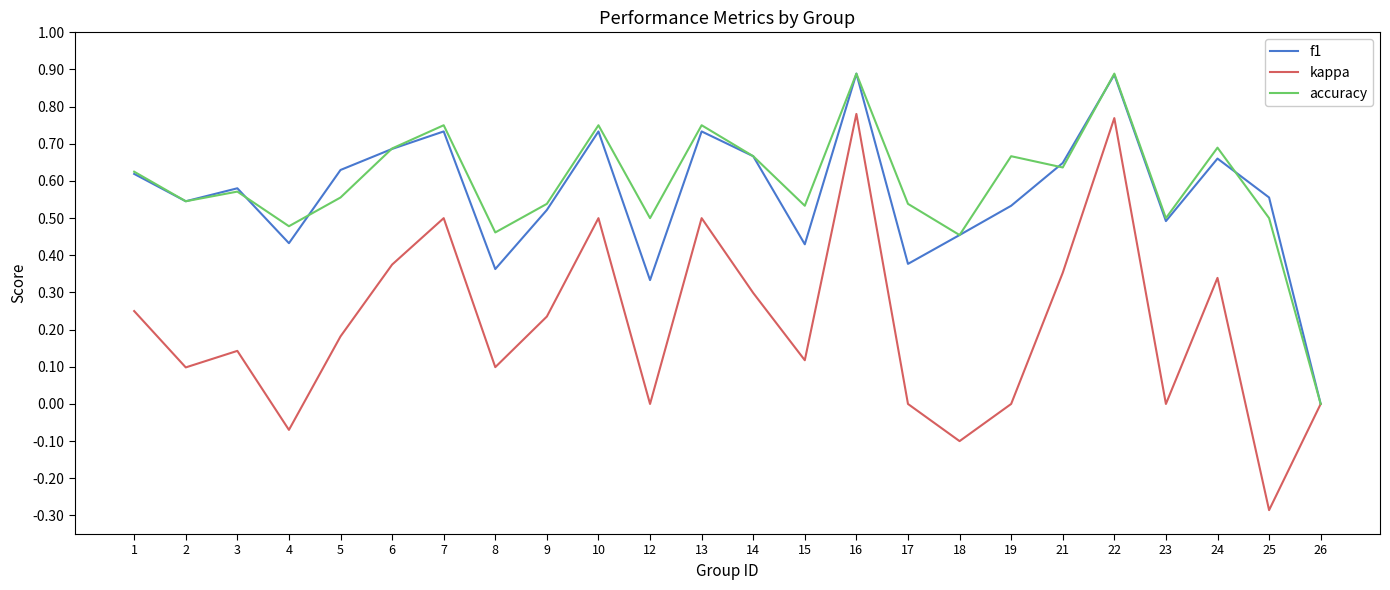

How many lines are shown in the chart?

3